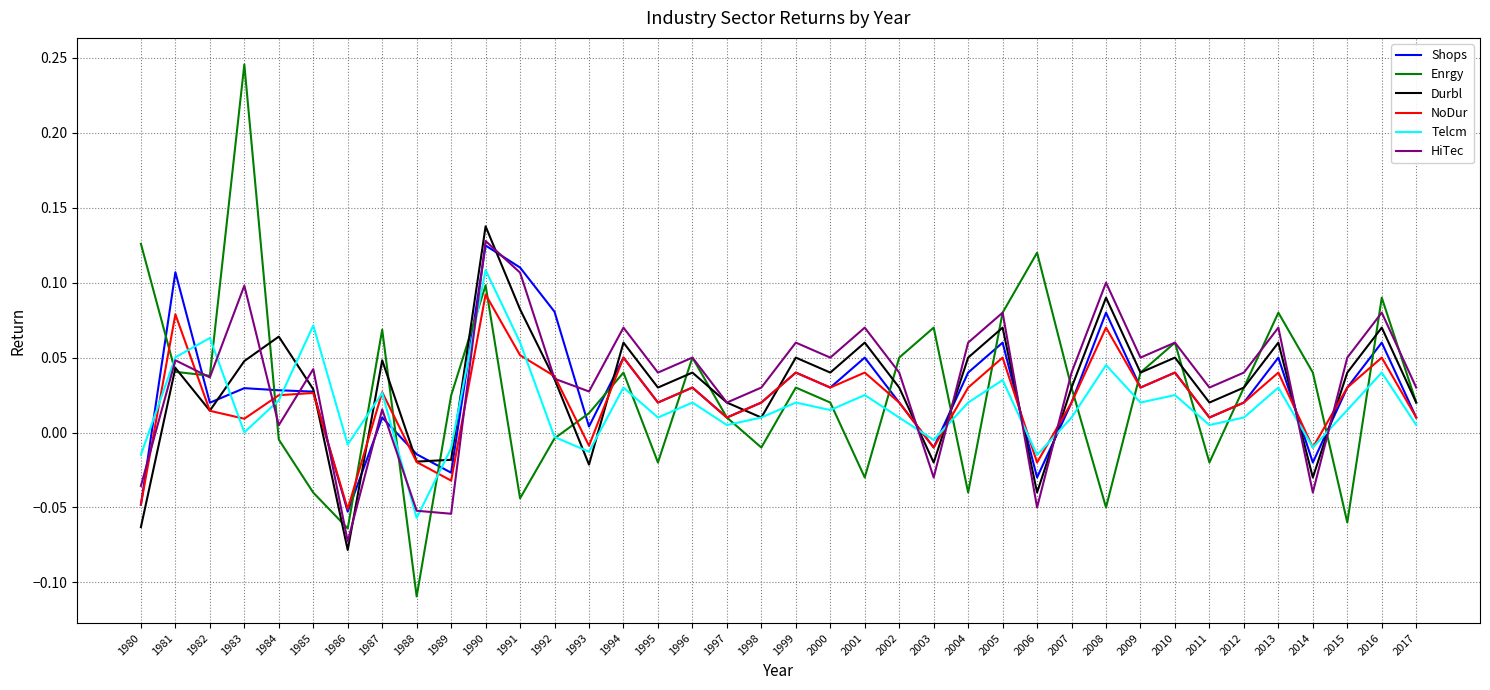

Which series has the largest range (max minus min)?

Enrgy